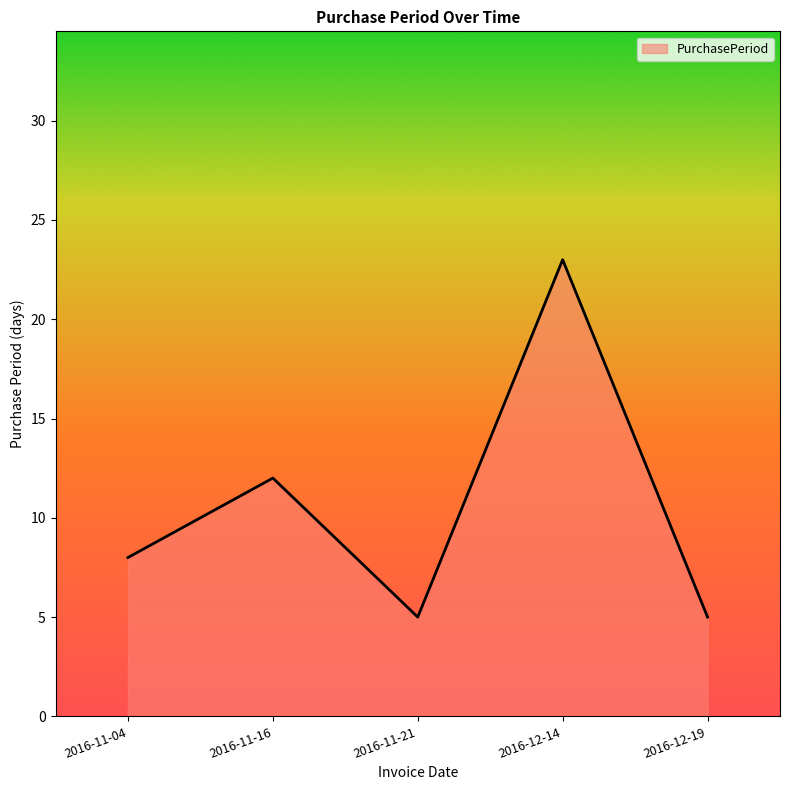

What is the sum of all values?

53